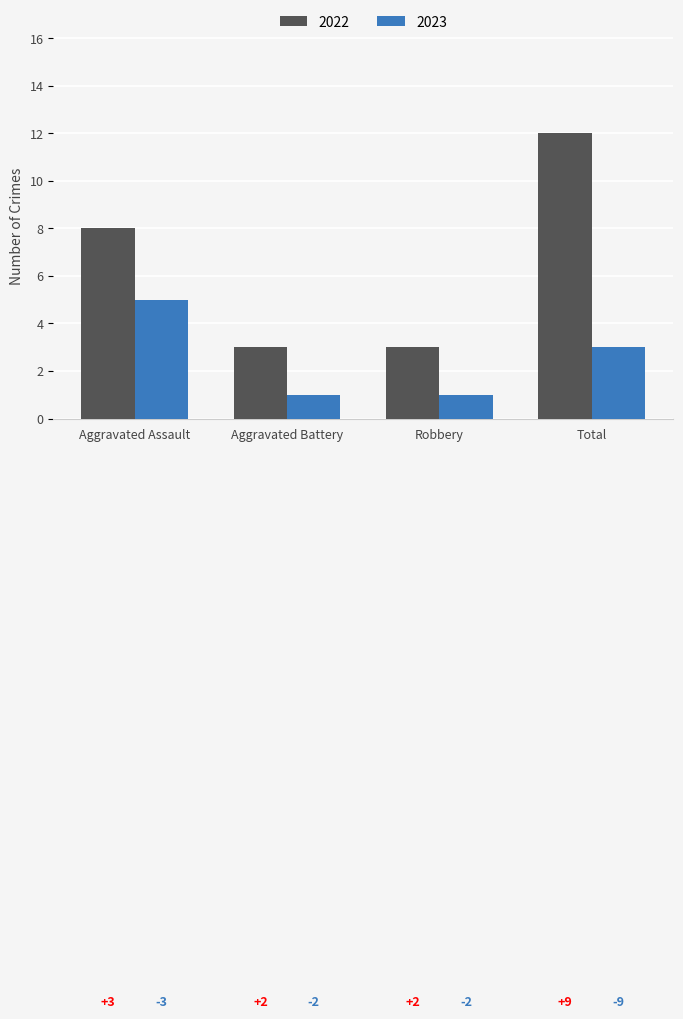

What position from the left is Total?

4